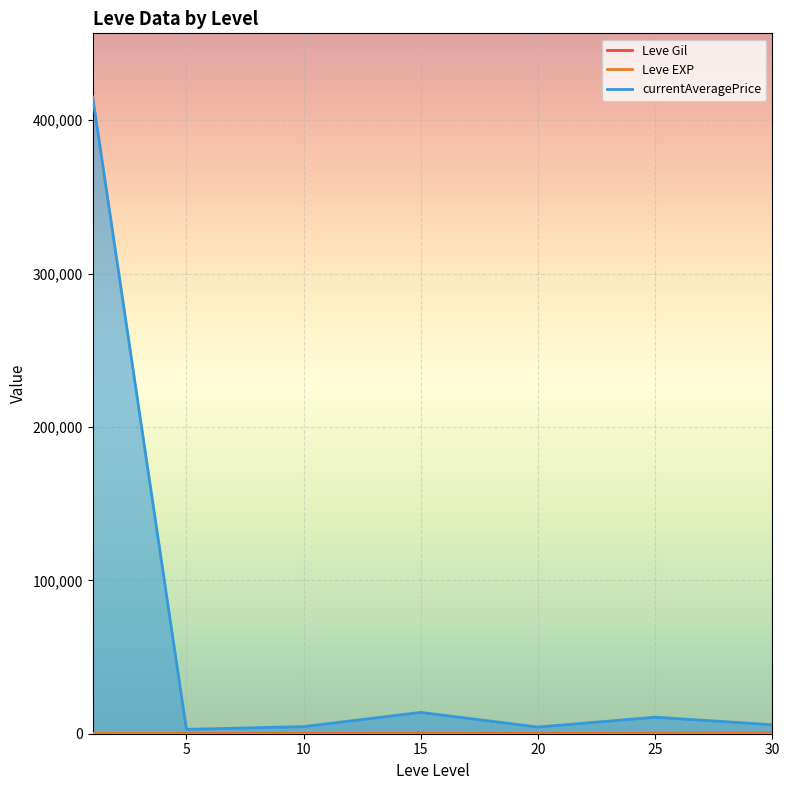

Between 5 and 20, which series saw the biggest shift?

currentAveragePrice